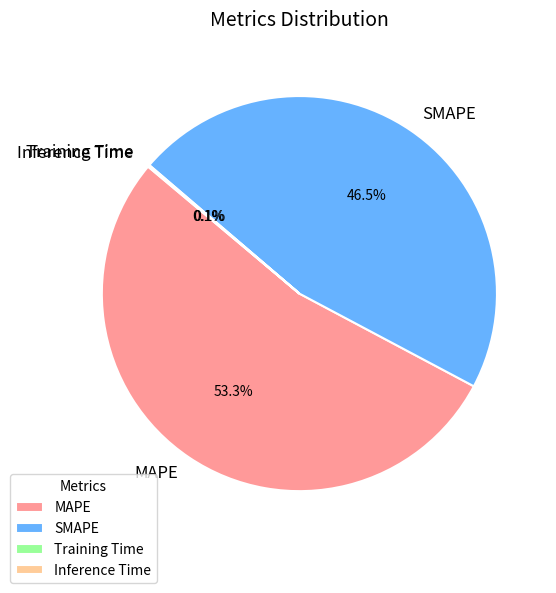

Approximately how many times larger is the value at MAPE compared to SMAPE?

1.1